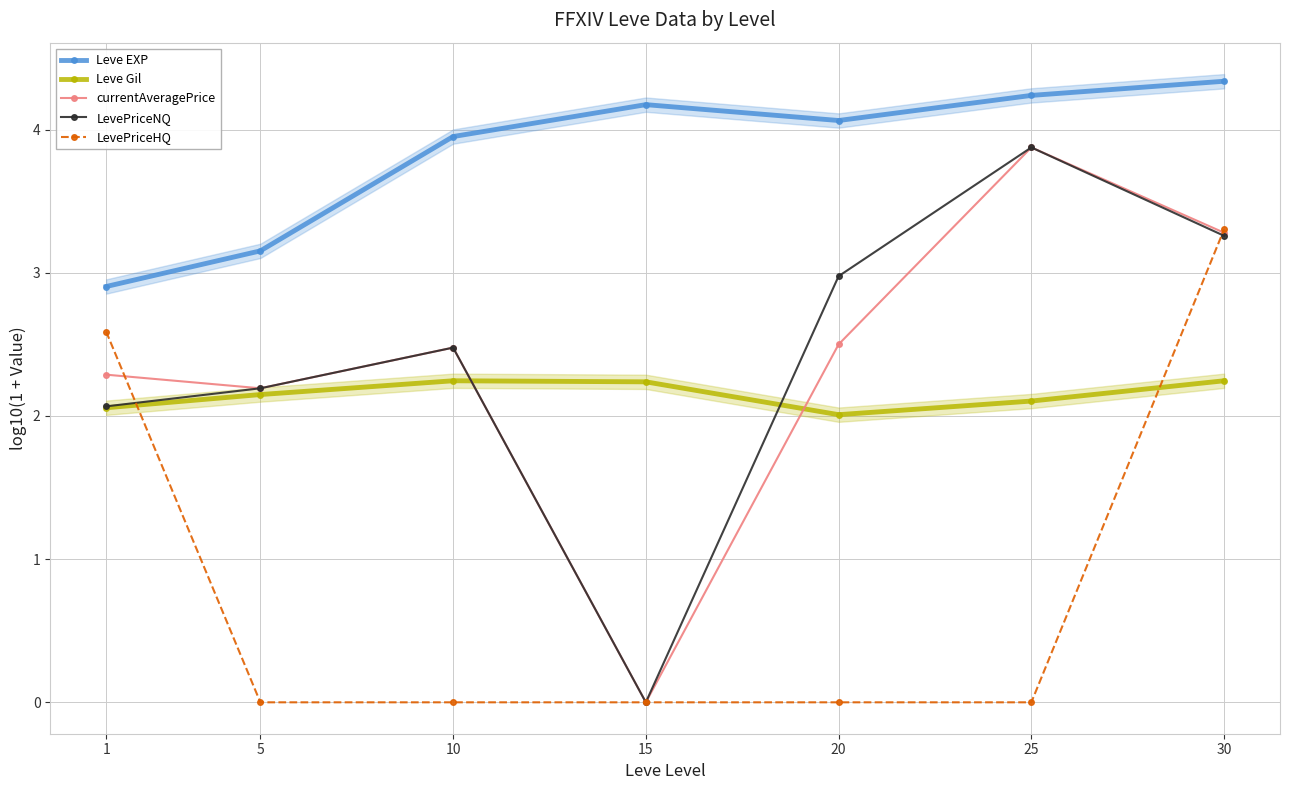

At how many categories does at least one series exceed 1?

7